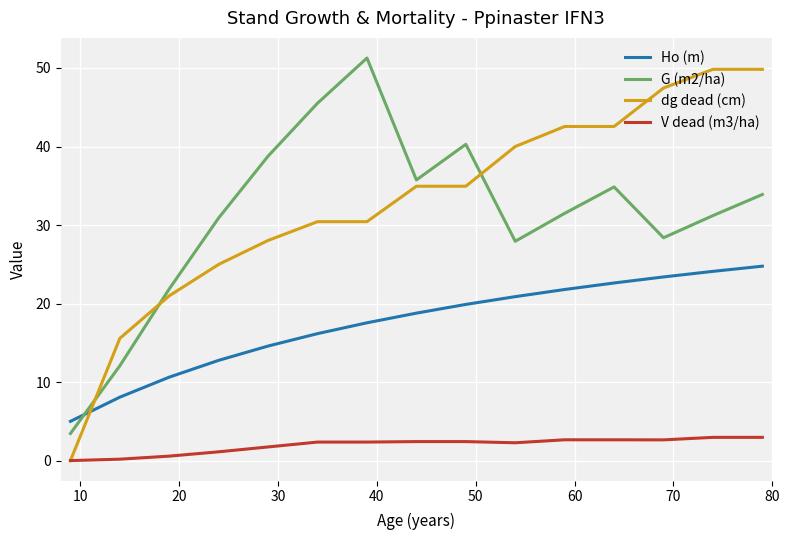

True or false: Ho (m) has more than 0 interior local peaks.

False